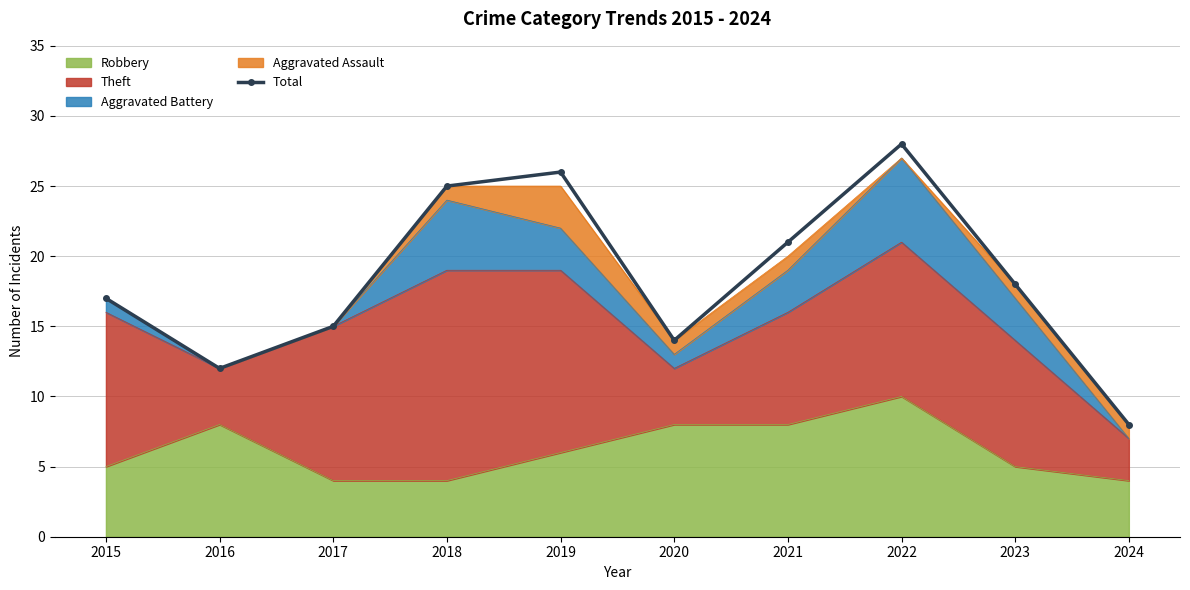

True or false: there are more than 0 points higher than both neighbors.

True